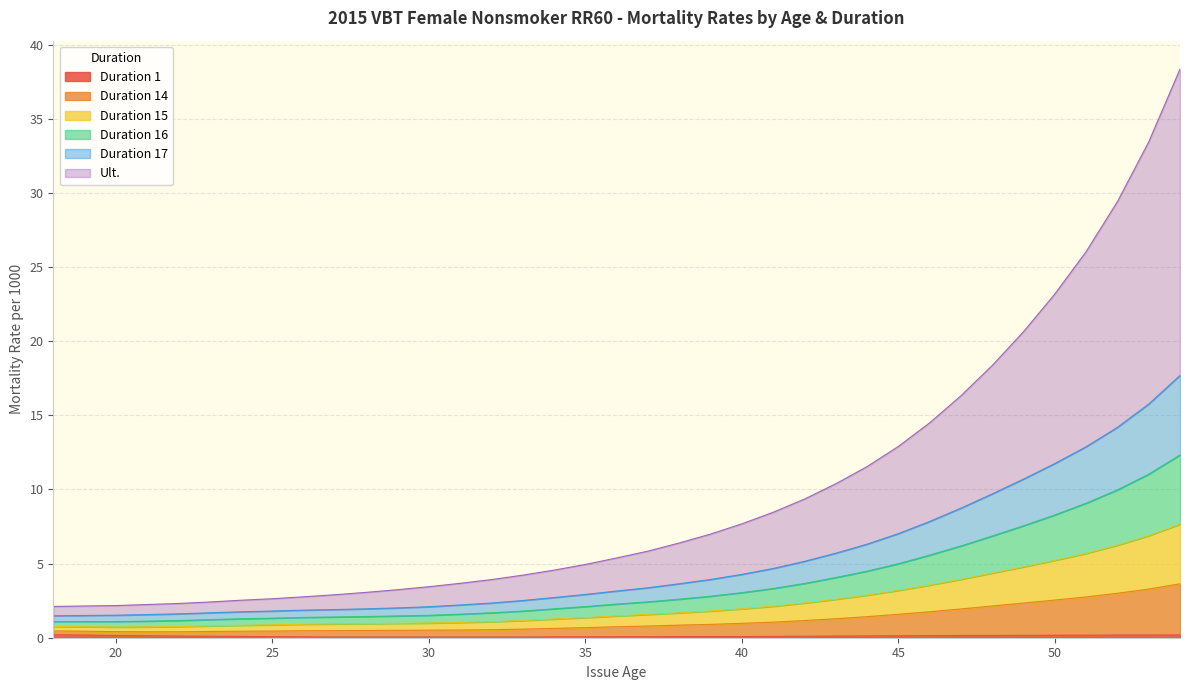

Does the chart have visible grid lines?

Yes